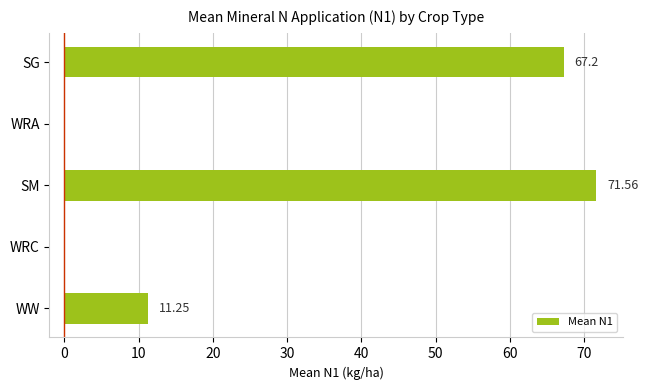

At which label is the value closest to 35?

WW